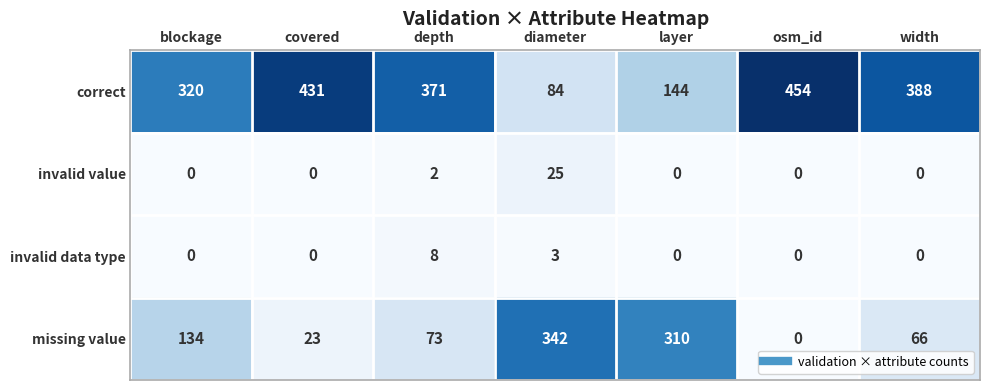

Reading left to right, what are all the values shown in this chart?

correct: blockage=320	covered=431	depth=371	diameter=84	layer=144	osm_id=454	width=388
invalid value: blockage=0	covered=0	depth=2	diameter=25	layer=0	osm_id=0	width=0
invalid data type: blockage=0	covered=0	depth=8	diameter=3	layer=0	osm_id=0	width=0
missing value: blockage=134	covered=23	depth=73	diameter=342	layer=310	osm_id=0	width=66